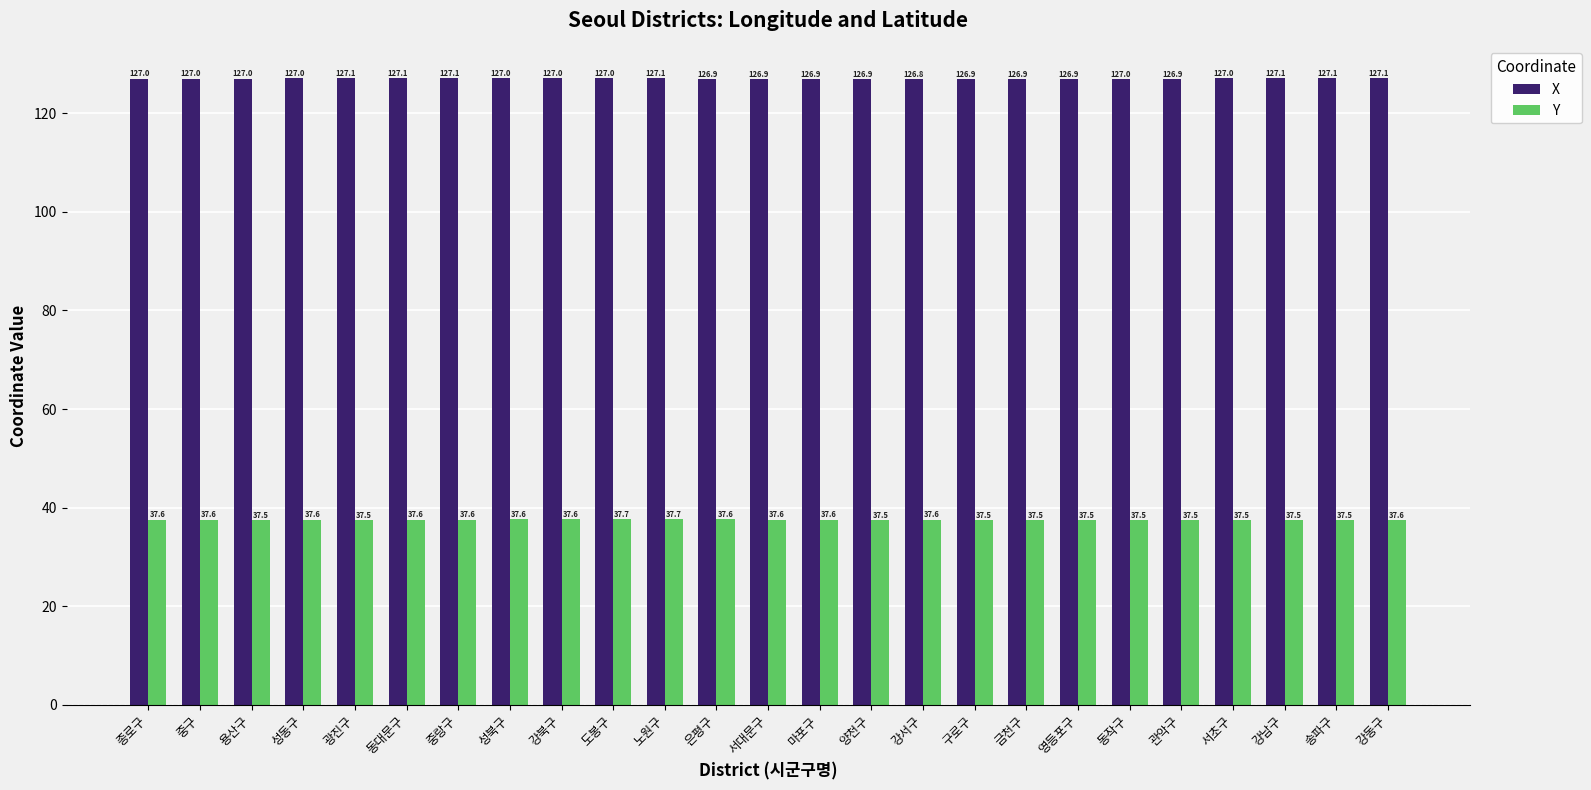

True or false: X has a value of 67.4 at 송파구.

False